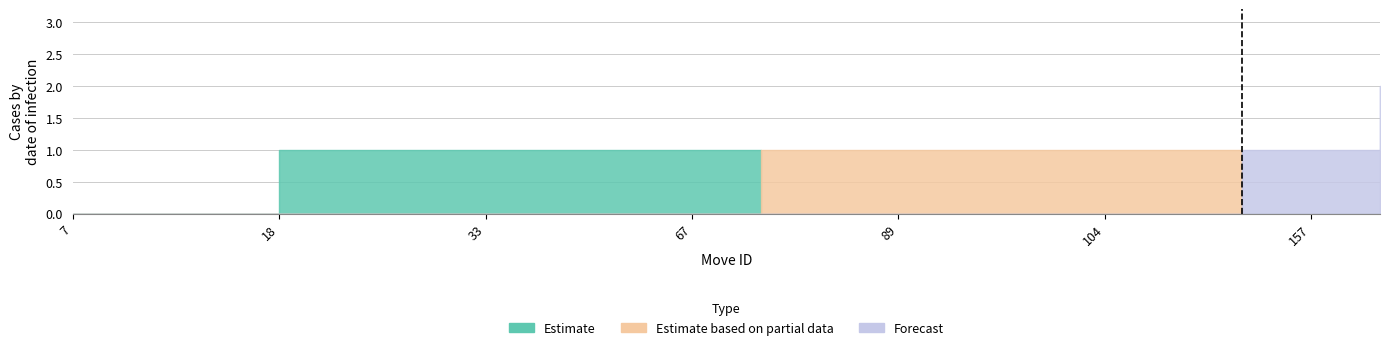

How many intersections are there between Estimate and Estimate based on partial data?

1